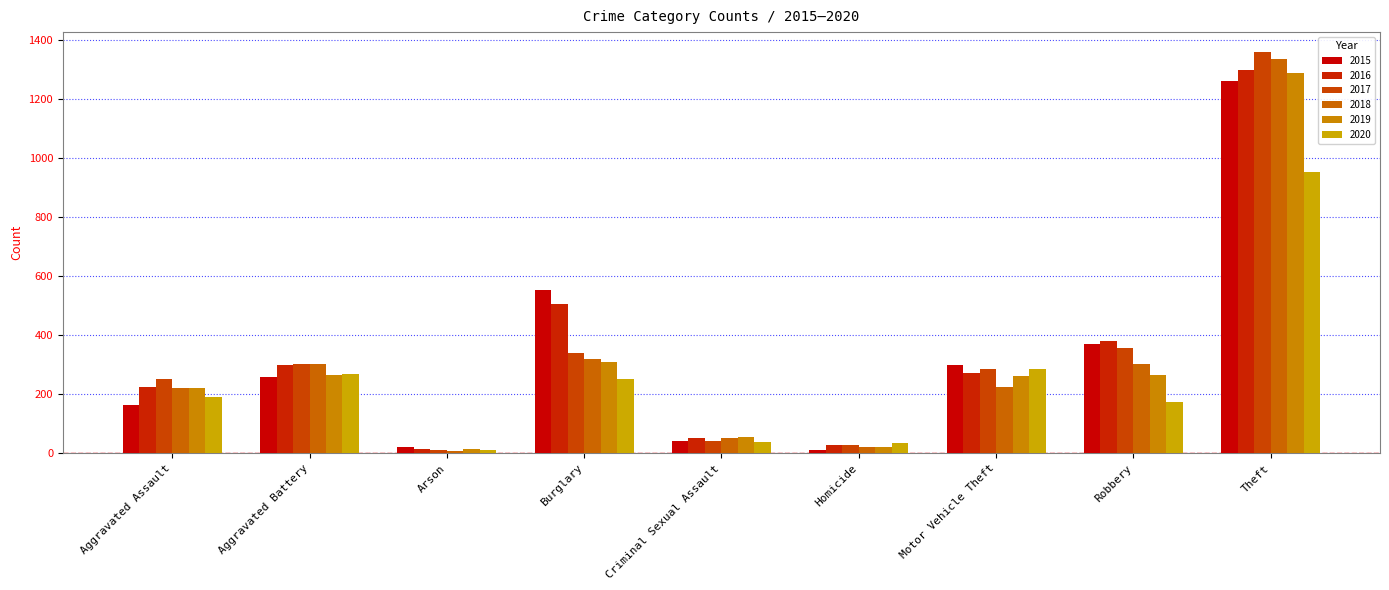

Between Aggravated Battery and Criminal Sexual Assault, which series saw the biggest shift?

2017